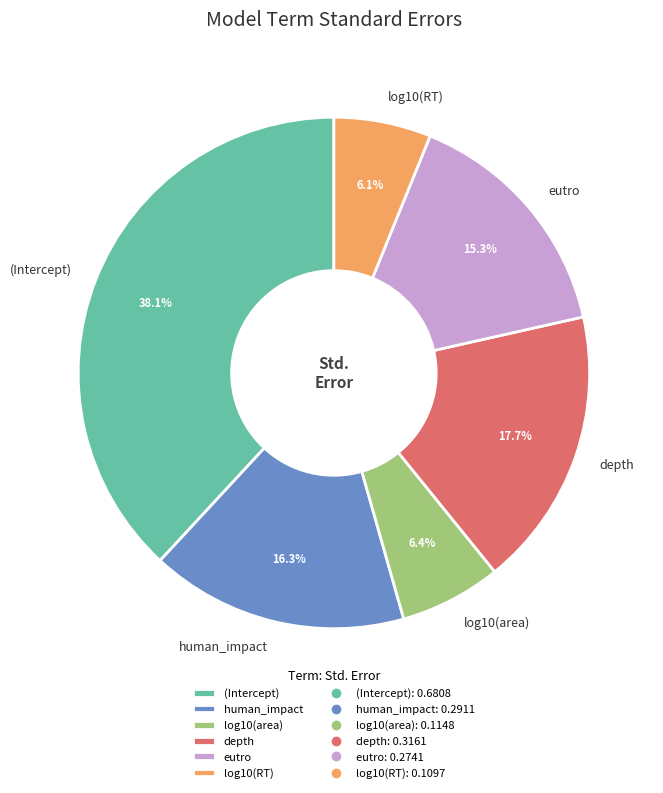

Is there a majority slice in this chart?

No